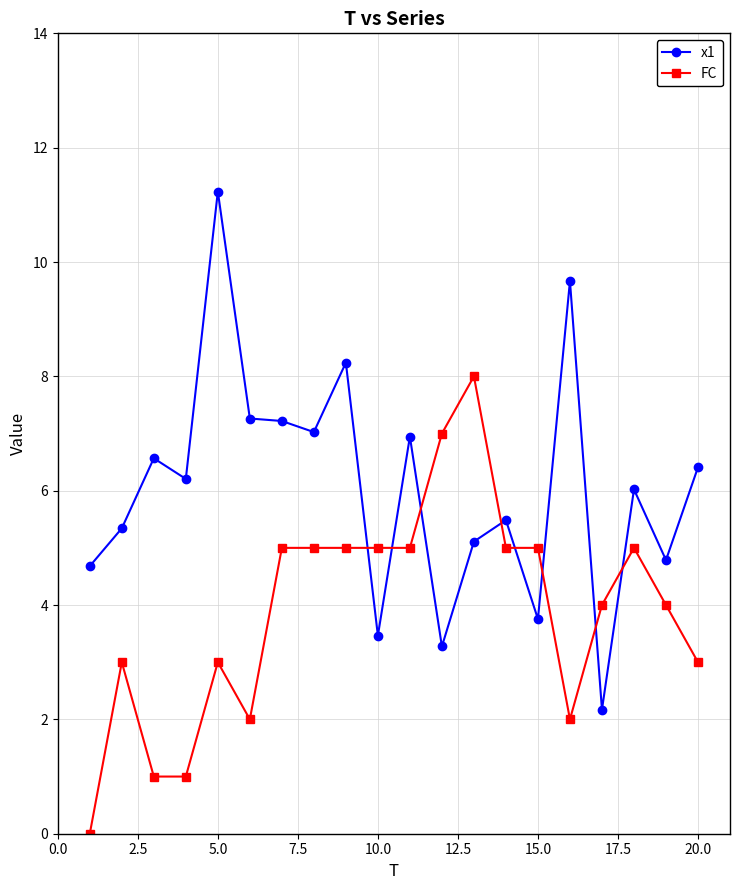

List the series in order of their overall mean, highest first.

x1, FC